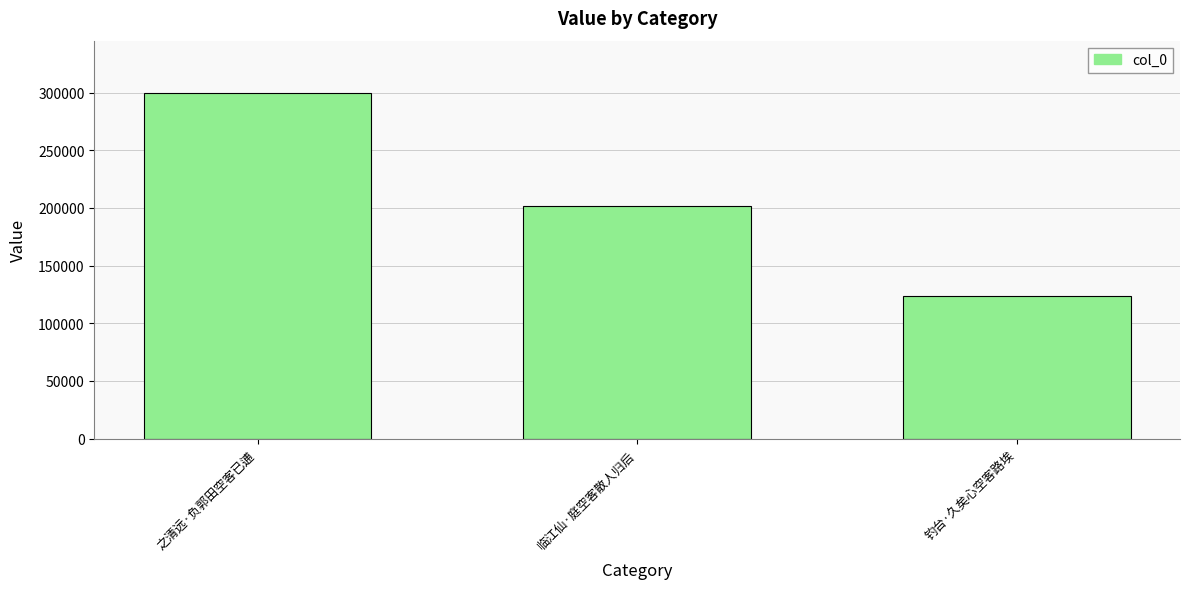

Read the value at 钓台·久矣心空客路埃, to the nearest 100.

123800